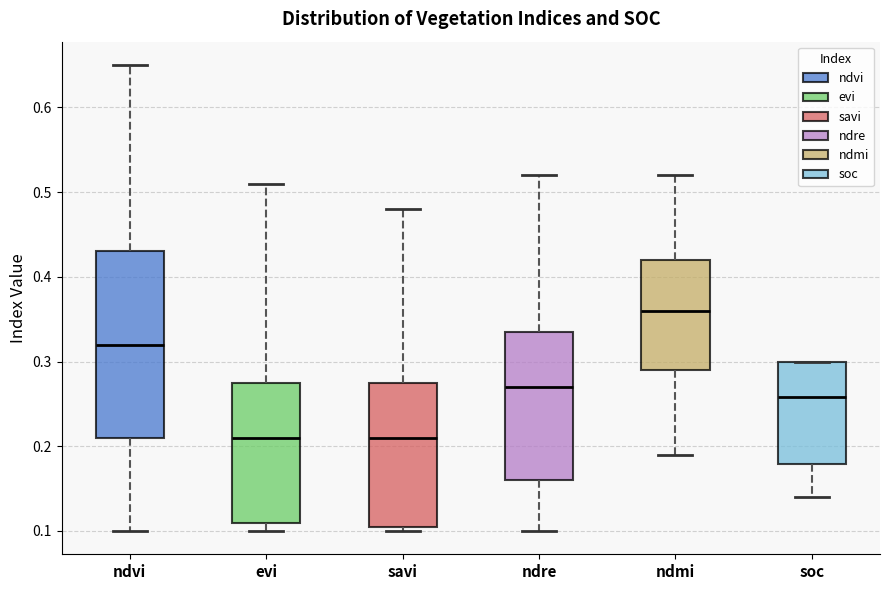

Which box is the tallest, from its lower edge to its upper edge?

ndvi